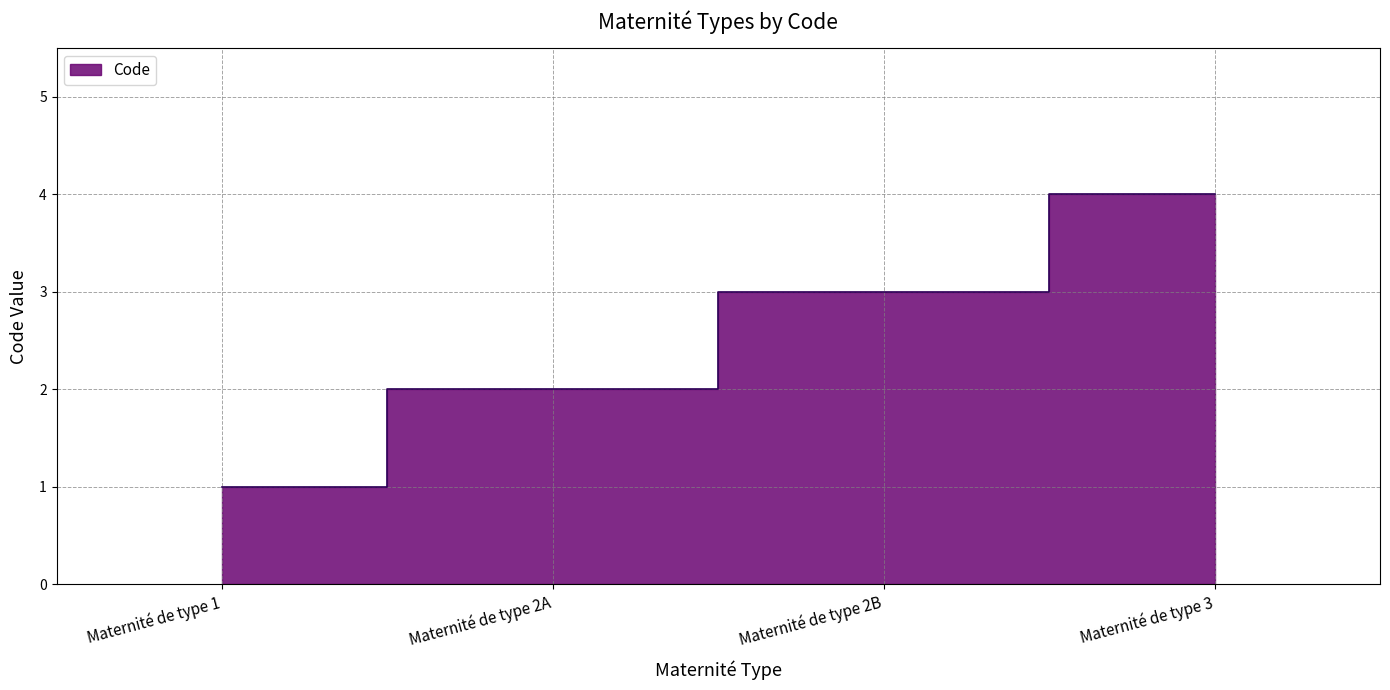

How many distinct data groups are displayed?

1